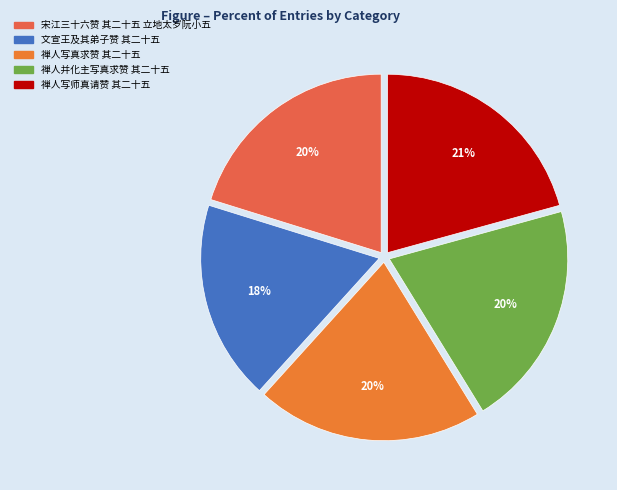

How many segments does this pie chart have?

5